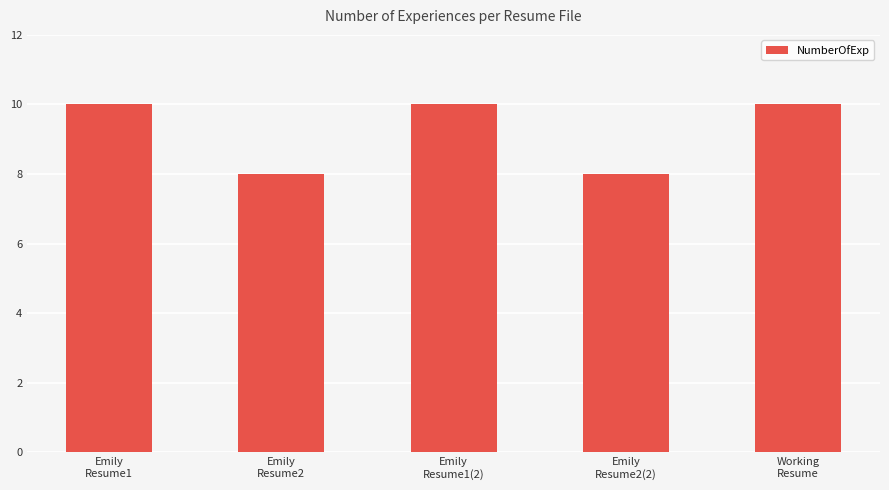

Does the chart contain any negative values?

No